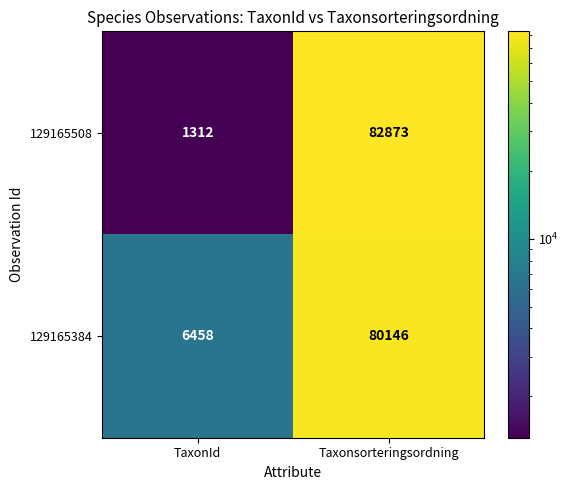

List the series in order of their overall mean, lowest first.

129165508, 129165384